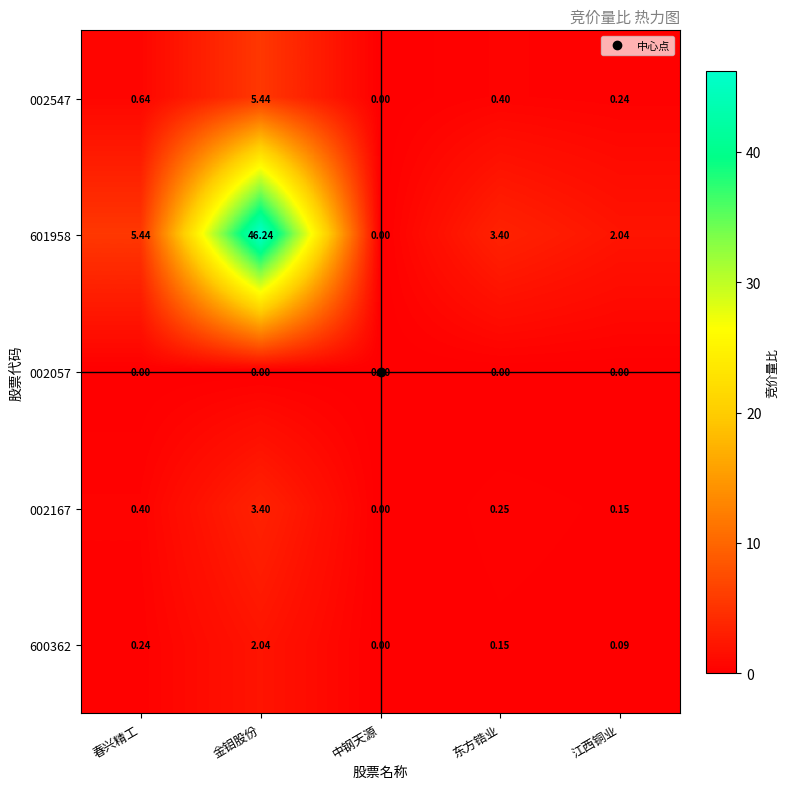

At which category does the chart reach its peak across all series?

金钼股份